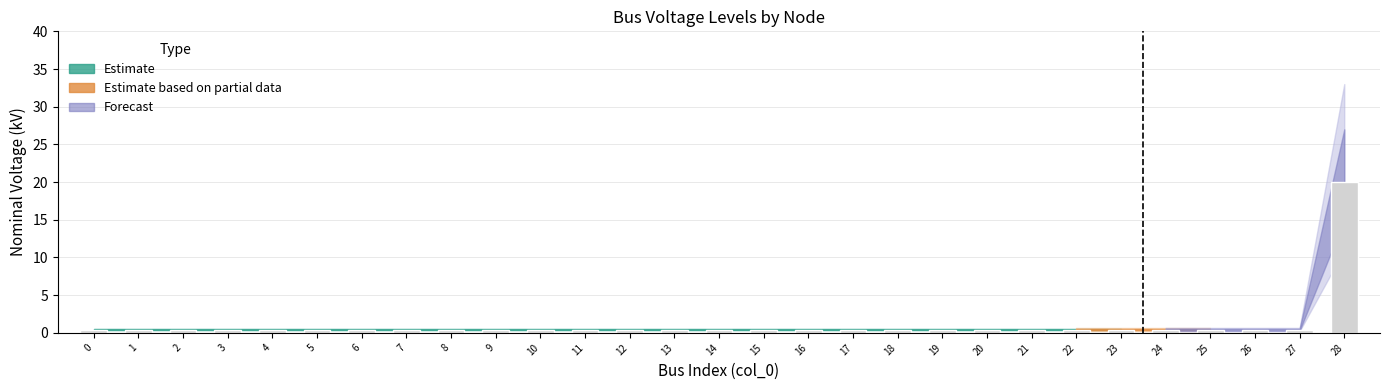

True or false: the data shows 0.4 at 13.

True